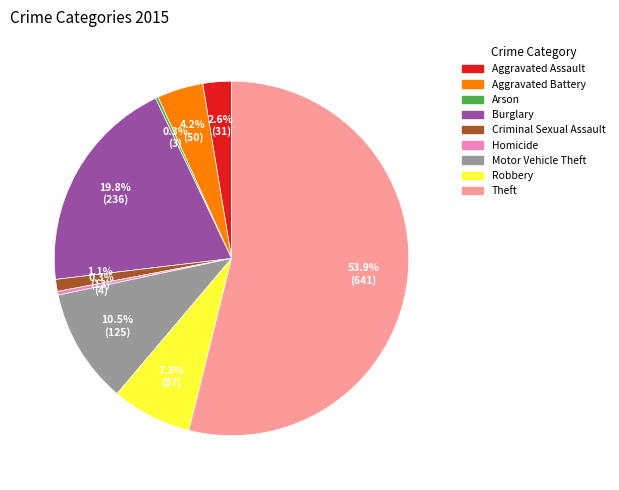

Does Burglary account for over 50% of the chart?

No